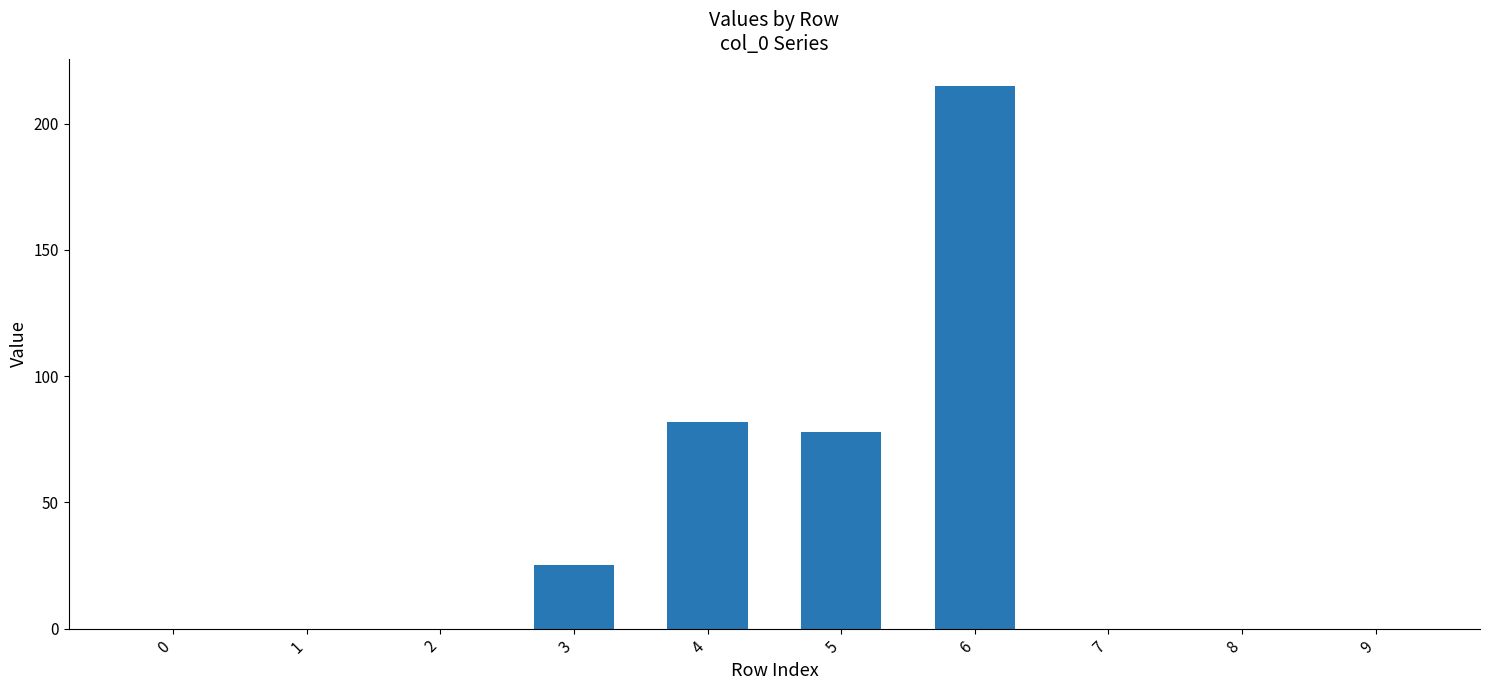

What is the sum of the values at 6 and 8?

215